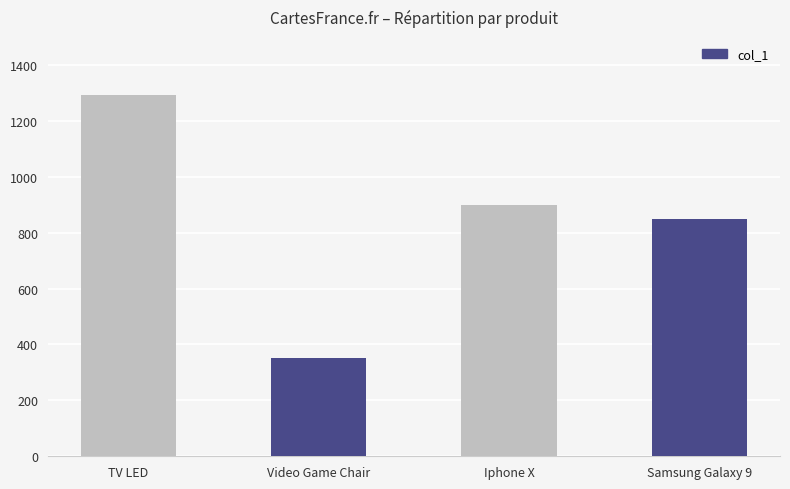

What is the ratio of the value at TV LED to the value at Iphone X?

1.4